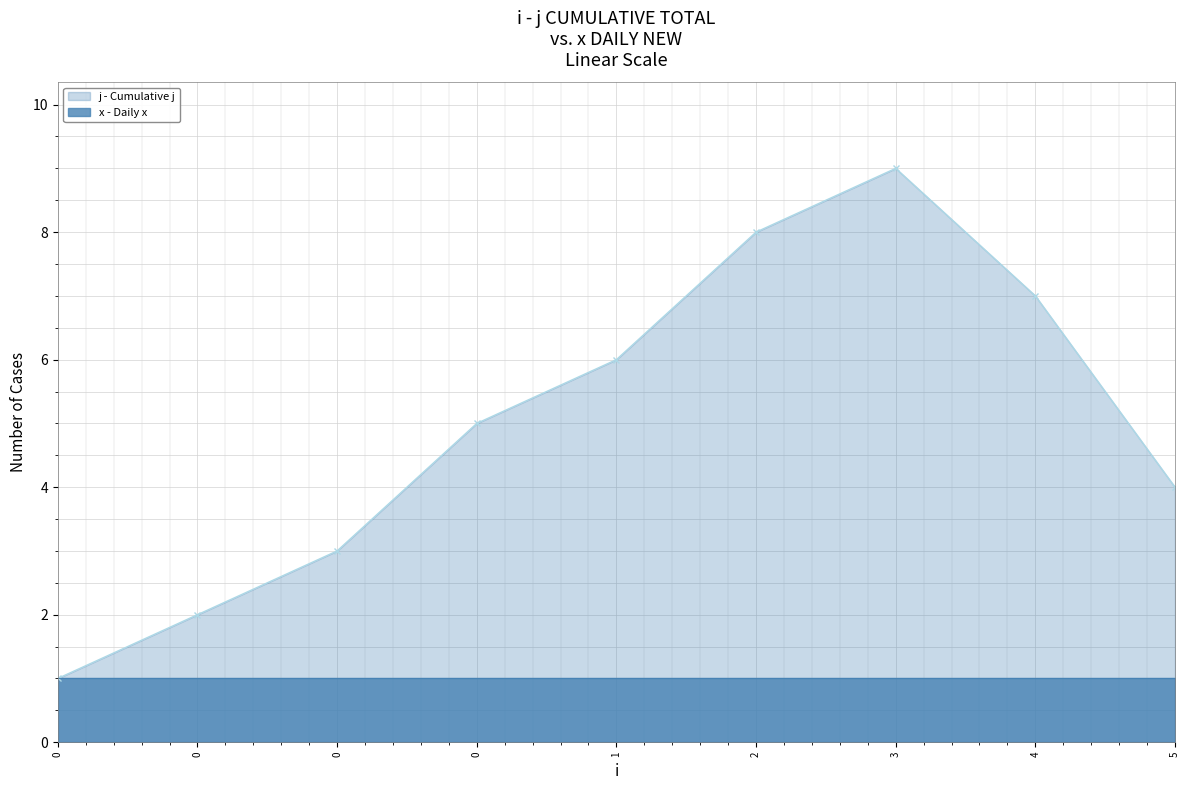

What is the ratio of the value at 1 to the value at 5?

1.5